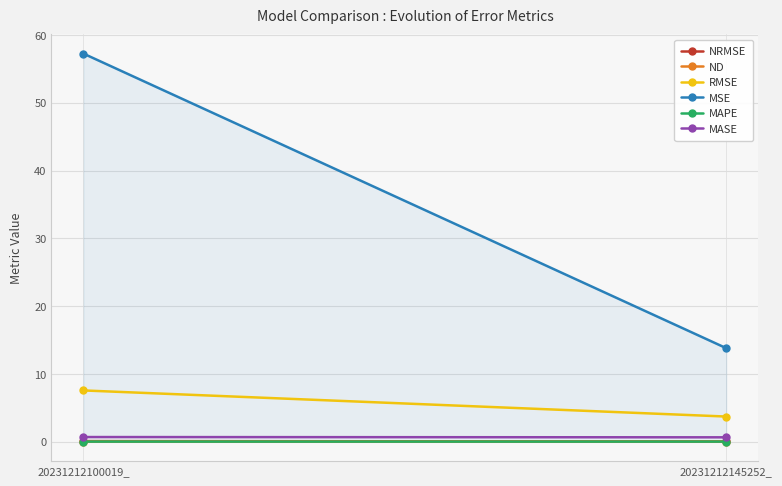

How many lines are shown in the chart?

1